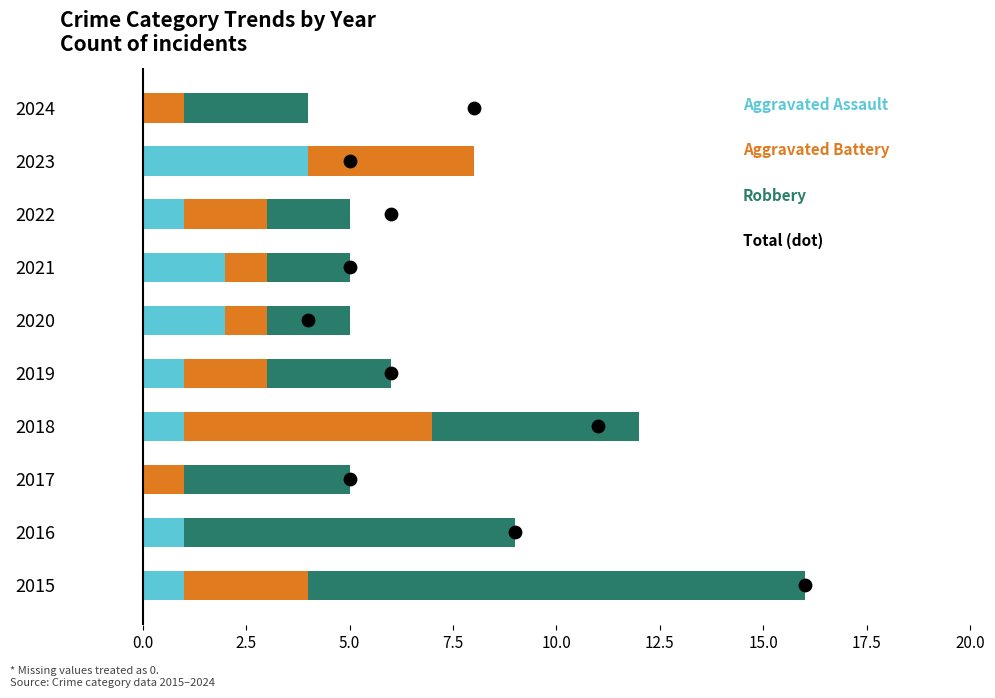

Which has a higher value, 17.5 or 7.5?

17.5